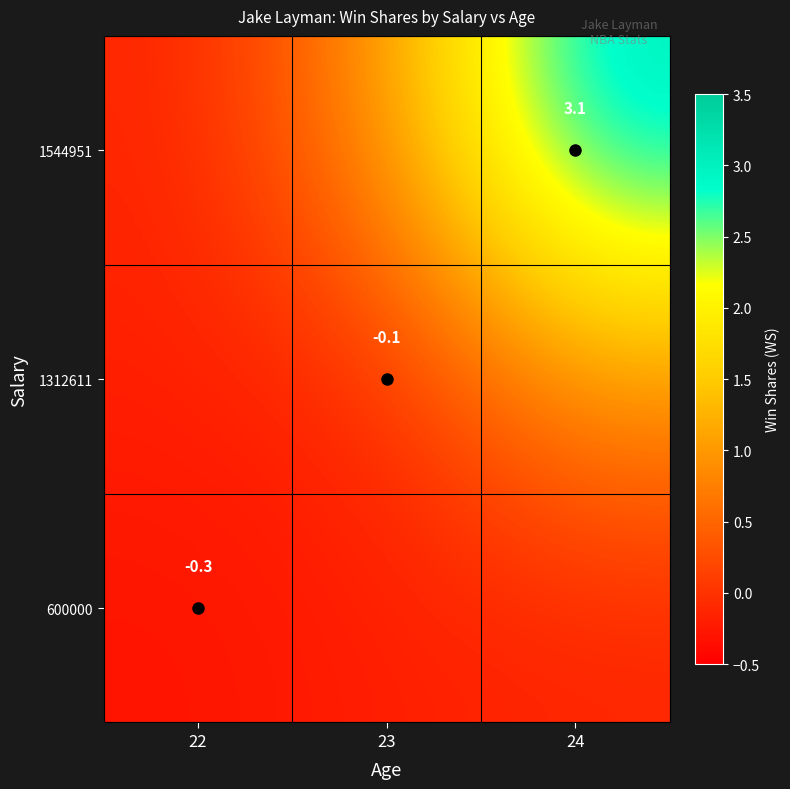

What is the maximum value for 1312611?

1.0